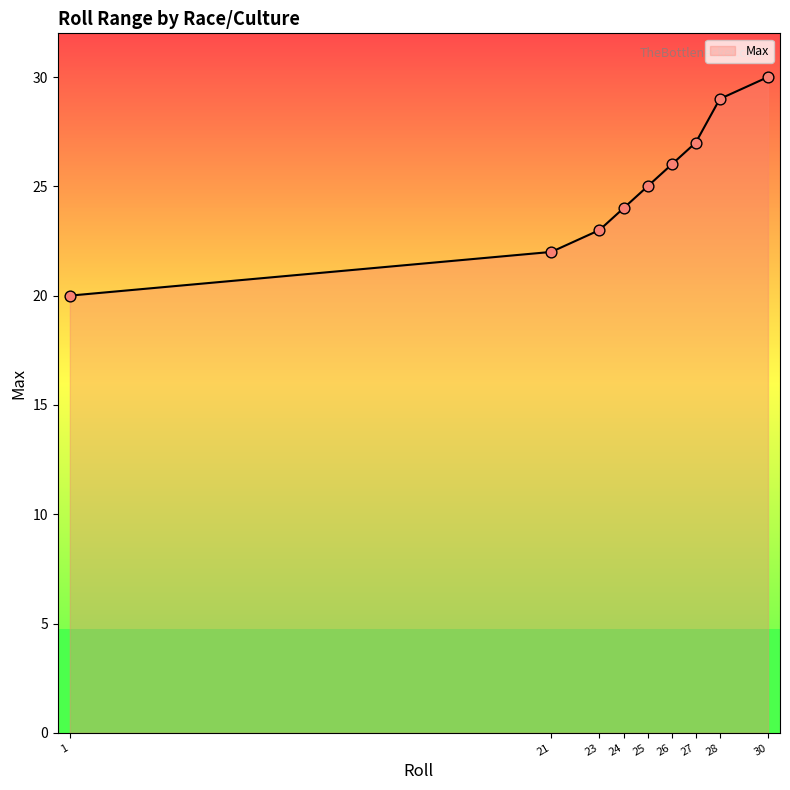

What is the change in value from 1 to 21?

+2